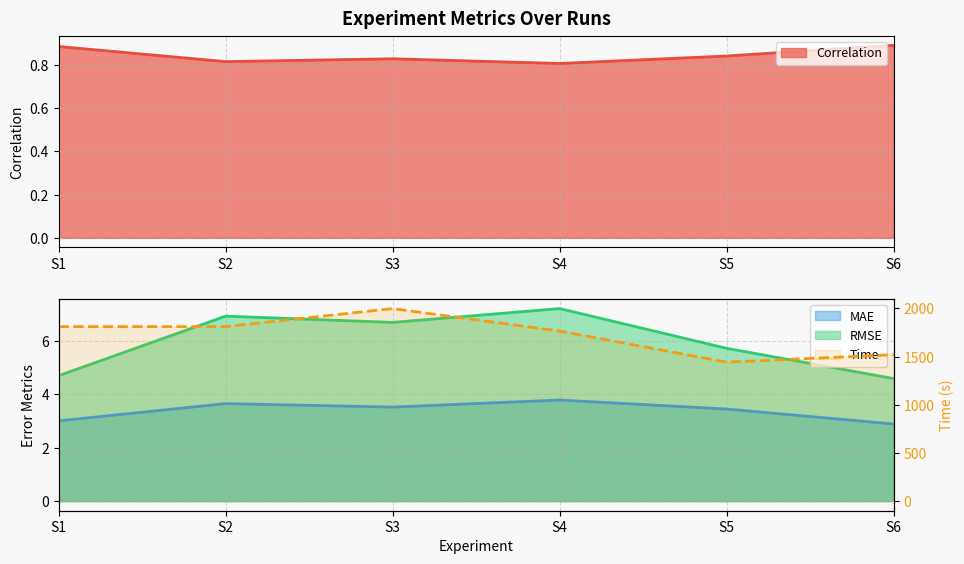

Is it true that Time equals 3112.2 at S4?

False